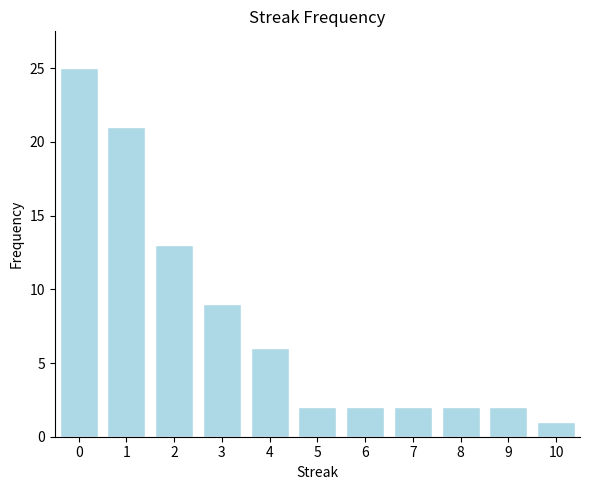

The value at 8 is 2. True or false?

True